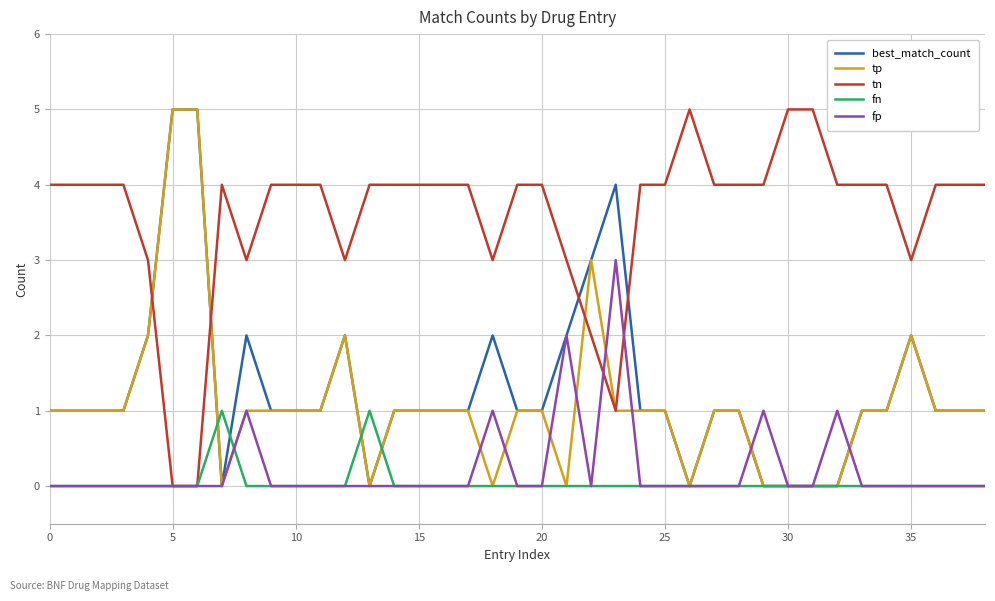

Which series has the largest total across all categories?

tn